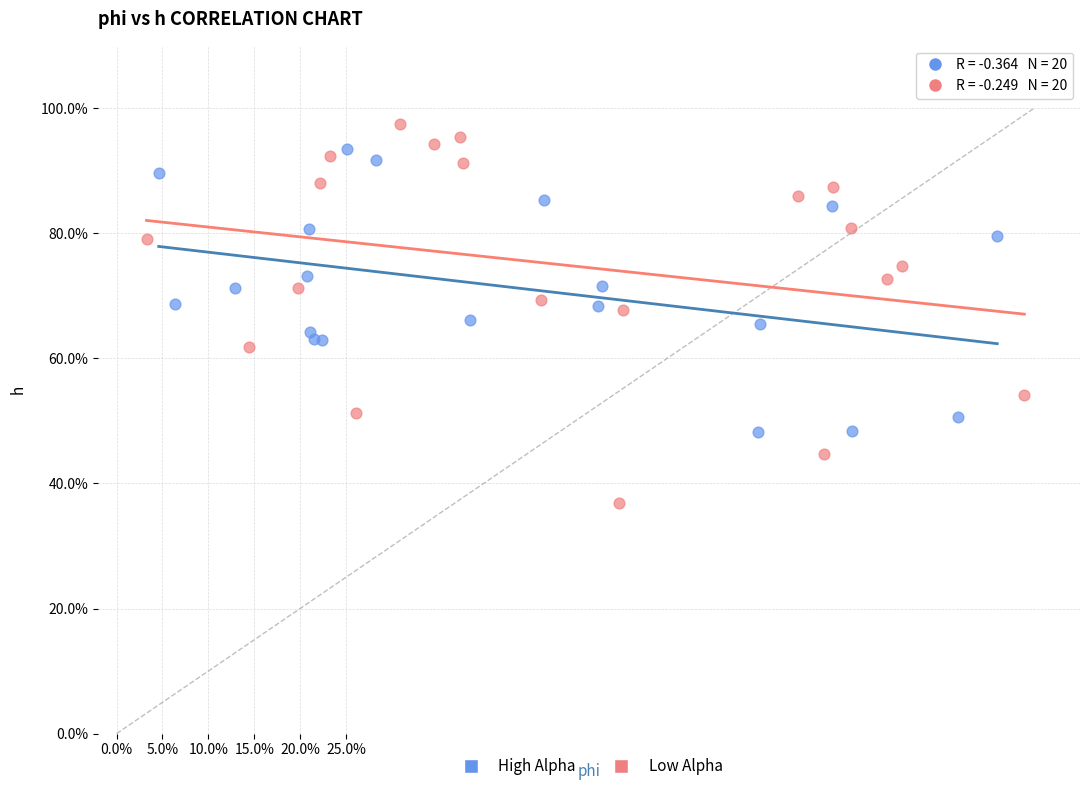

What are all the series names shown in the legend?

High Alpha, Low Alpha